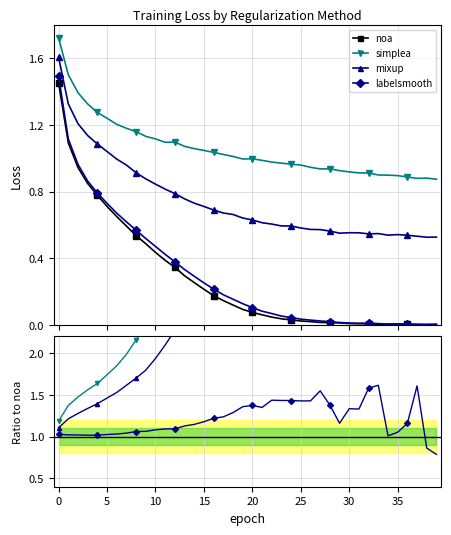

Reading left to right, what are all the values shown in this chart?

noa: 0=1.5	1=1.1	2=0.9	3=0.8	4=0.8	5=0.7	6=0.7	7=0.6	8=0.5	9=0.5	10=0.4	11=0.4	12=0.3	13=0.3	14=0.3	15=0.2	16=0.2	17=0.1	18=0.1	19=0.1	20=0.1	21=0.1	22=0.0	23=0.0	24=0.0	25=0.0	26=0.0	27=0.0	28=0.0	29=0.0	30=0.0	31=0.0	32=0.0	33=0.0	34=0.0	35=0.0	36=0.0	37=0.0	38=0.0	39=0.0
simplea: 0=1.7	1=1.5	2=1.4	3=1.3	4=1.3	5=1.2	6=1.2	7=1.2	8=1.2	9=1.1	10=1.1	11=1.1	12=1.1	13=1.1	14=1.1	15=1.0	16=1.0	17=1.0	18=1.0	19=1.0	20=1.0	21=1.0	22=1.0	23=1.0	24=1.0	25=1.0	26=0.9	27=0.9	28=0.9	29=0.9	30=0.9	31=0.9	32=0.9	33=0.9	34=0.9	35=0.9	36=0.9	37=0.9	38=0.9	39=0.9
mixup: 0=1.6	1=1.3	2=1.2	3=1.1	4=1.1	5=1.0	6=1.0	7=1.0	8=0.9	9=0.9	10=0.8	11=0.8	12=0.8	13=0.8	14=0.7	15=0.7	16=0.7	17=0.7	18=0.7	19=0.6	20=0.6	21=0.6	22=0.6	23=0.6	24=0.6	25=0.6	26=0.6	27=0.6	28=0.6	29=0.6	30=0.6	31=0.6	32=0.5	33=0.5	34=0.5	35=0.5	36=0.5	37=0.5	38=0.5	39=0.5
labelsmooth: 0=1.5	1=1.1	2=1.0	3=0.9	4=0.8	5=0.7	6=0.7	7=0.6	8=0.6	9=0.5	10=0.5	11=0.4	12=0.4	13=0.3	14=0.3	15=0.3	16=0.2	17=0.2	18=0.2	19=0.1	20=0.1	21=0.1	22=0.1	23=0.1	24=0.0	25=0.0	26=0.0	27=0.0	28=0.0	29=0.0	30=0.0	31=0.0	32=0.0	33=0.0	34=0.0	35=0.0	36=0.0	37=0.0	38=0.0	39=0.0